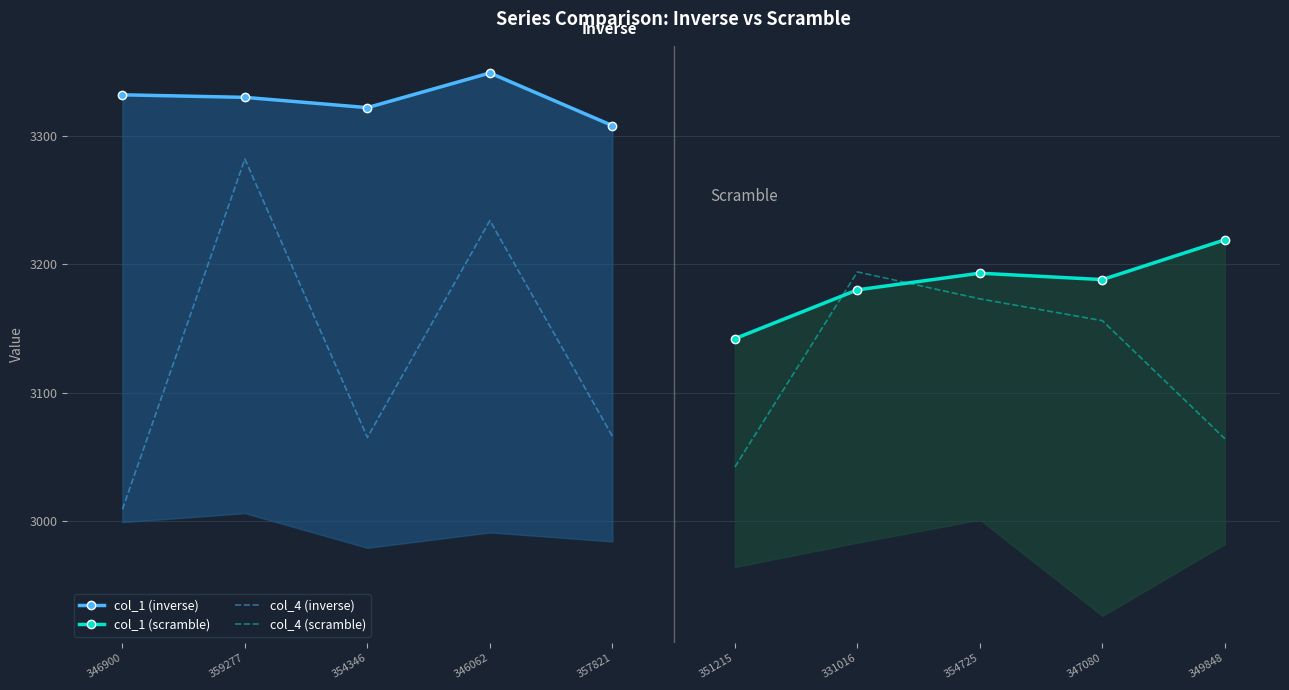

What is the sum of all col_4 (scramble) values?

15629